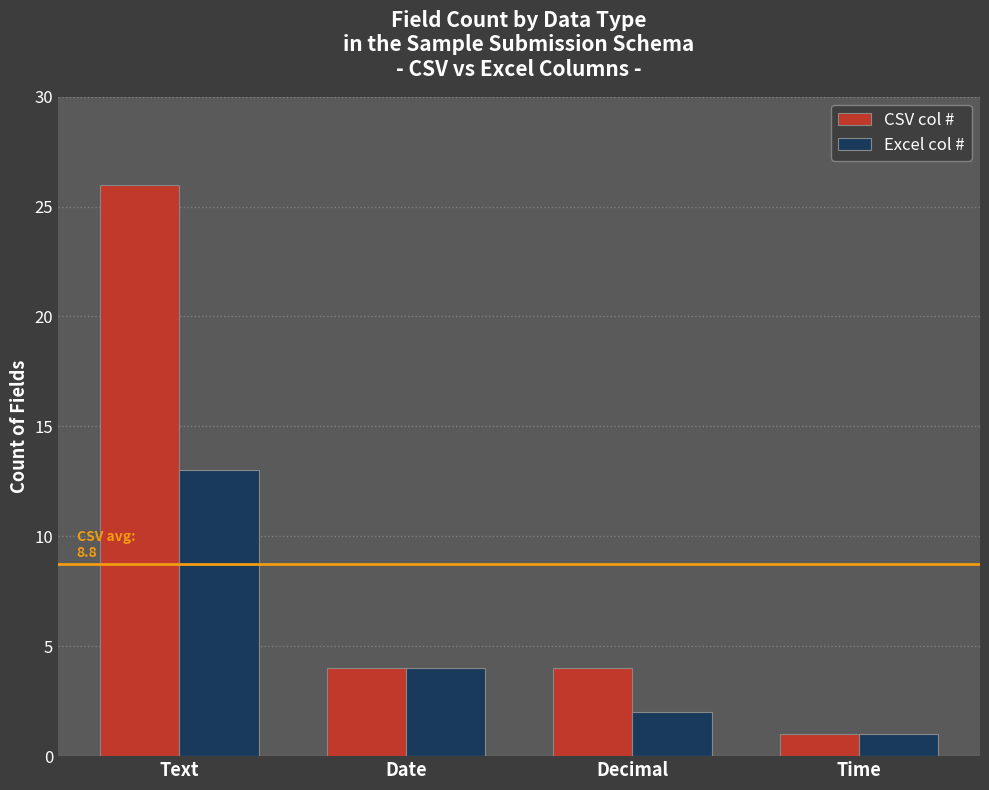

At which label is Excel col # closest to 7?

Date